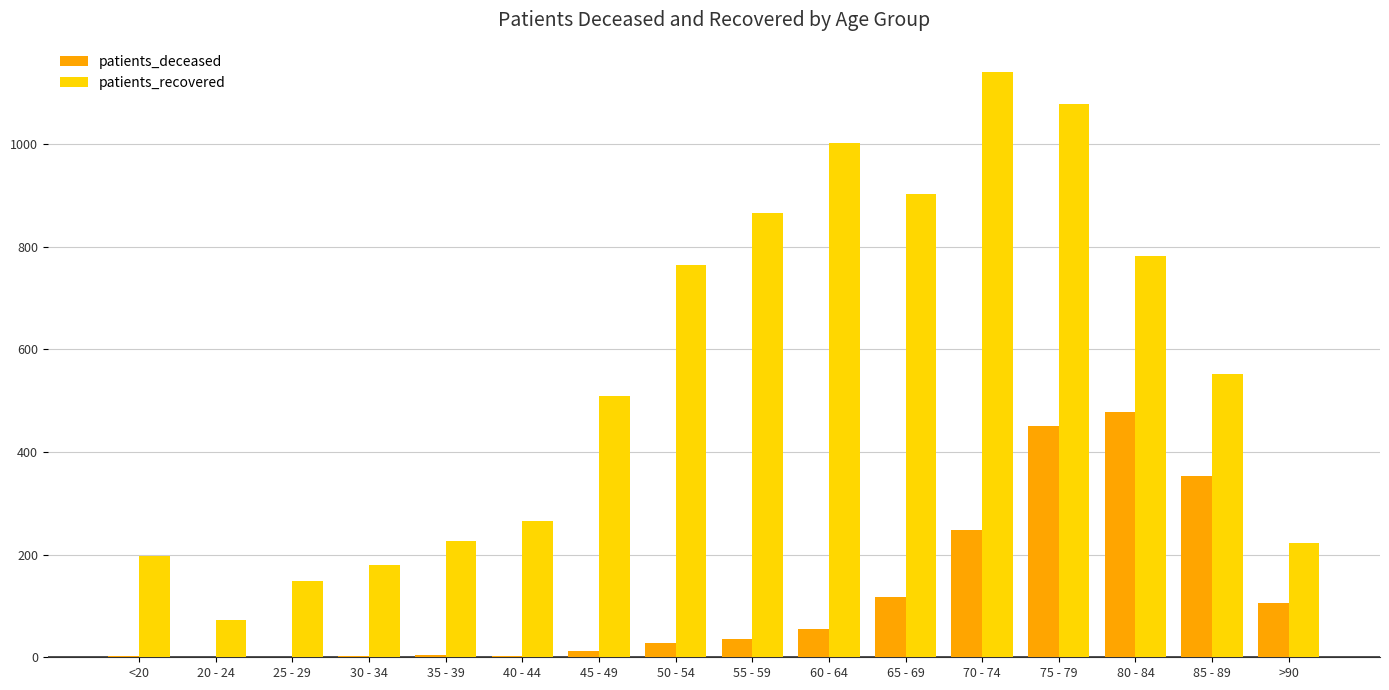

Is the value of patients_deceased at 85 - 89 greater than the value of patients_recovered at 25 - 29?

Yes